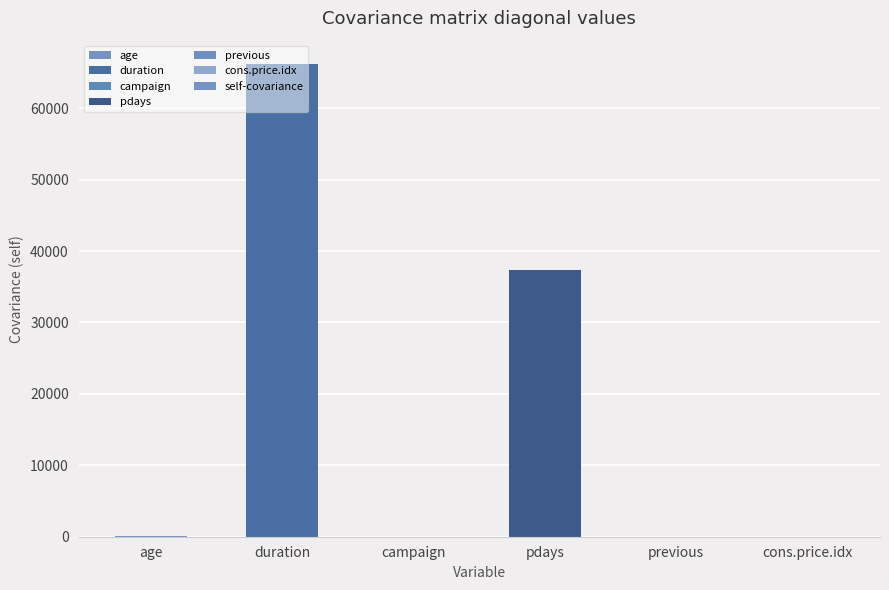

At which category does the chart reach its peak across all series?

duration